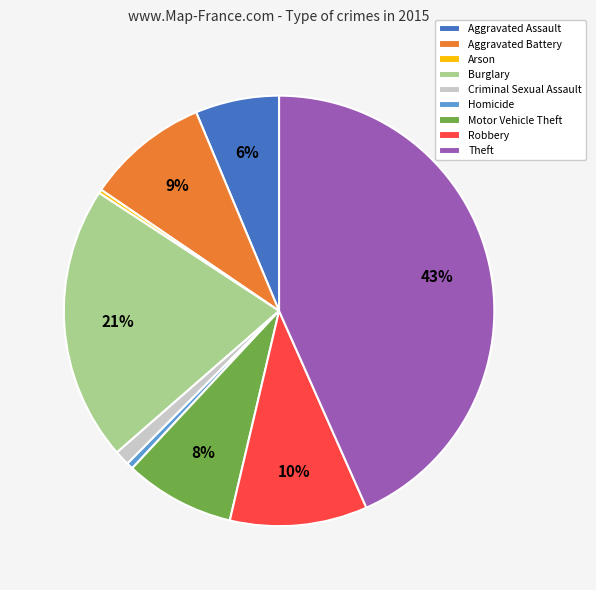

Between Arson and Aggravated Assault, which is larger?

Aggravated Assault